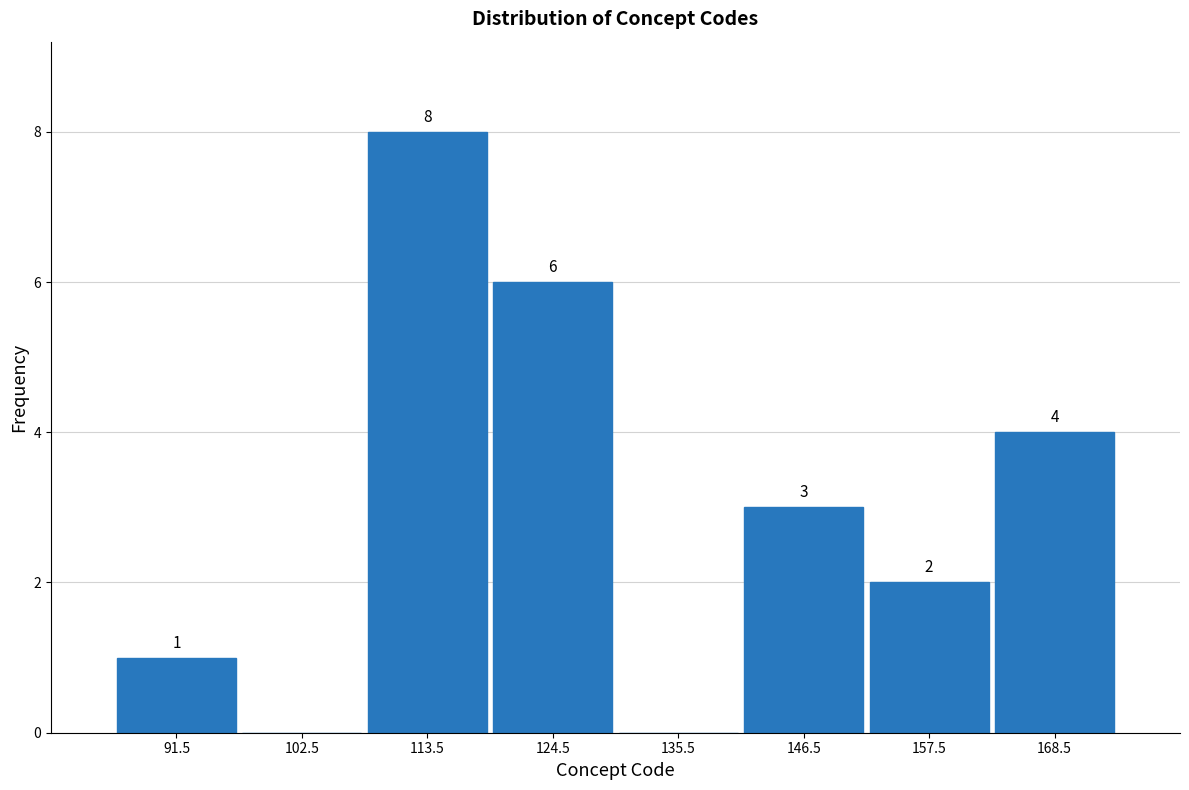

Over which range of the x-axis is the bar tallest?

108 to 119